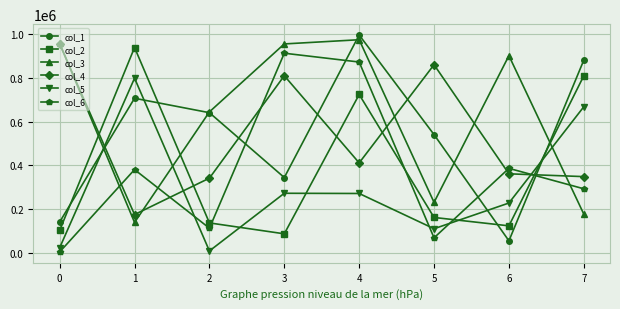

Between 6 and 7, which series saw the biggest shift?

col_1